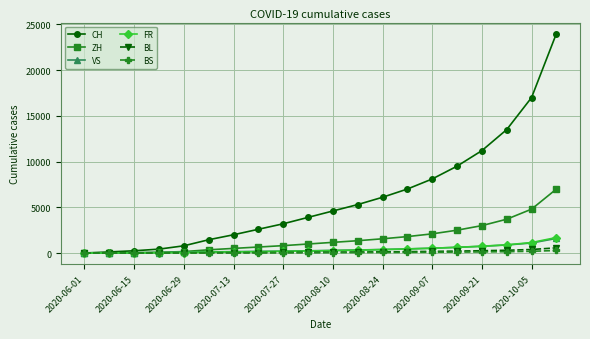

Which series has the largest total across all categories?

CH